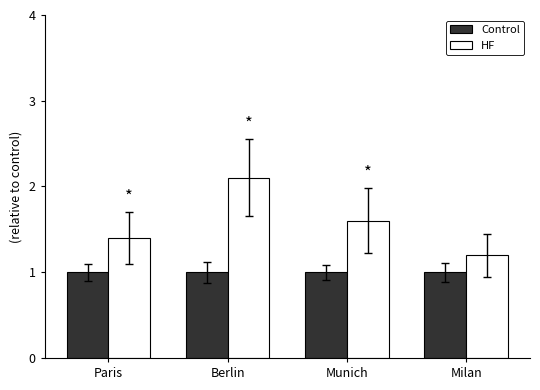

How many series are shown in this chart?

2